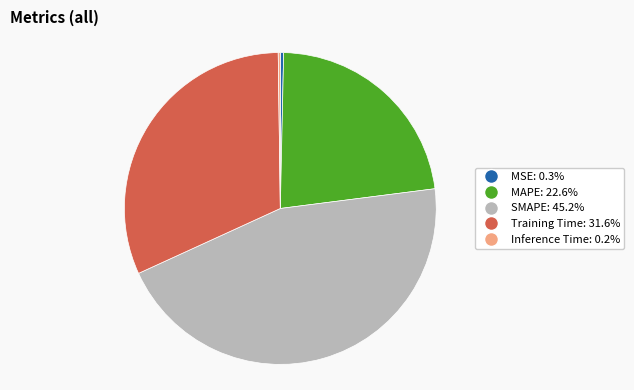

Is there any slice that represents more than half of the pie?

No